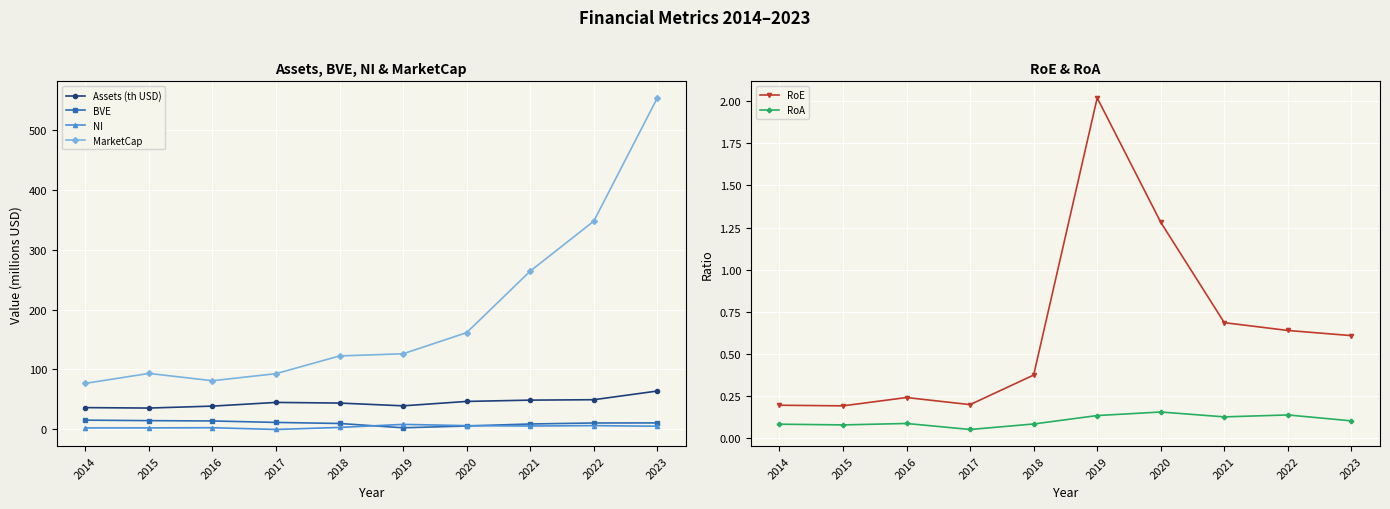

Which has a higher value, 2023 or 2015?

2023